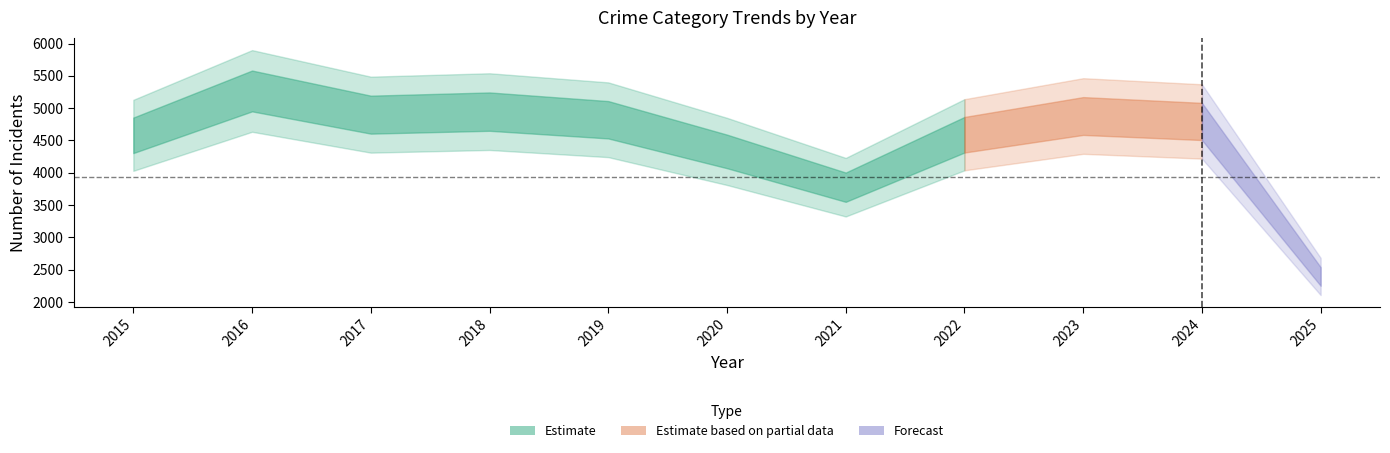

Which label corresponds to the smallest value in the chart?

2025